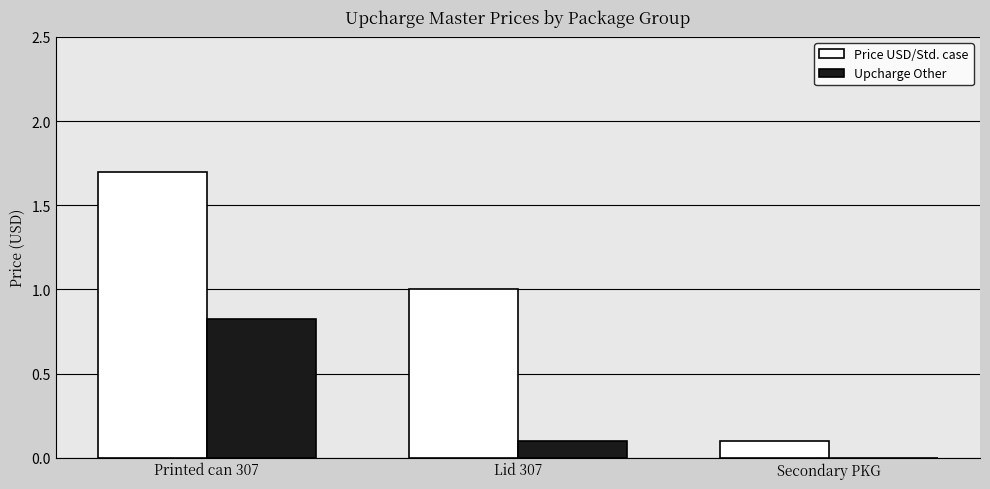

How many series are shown in this chart?

2